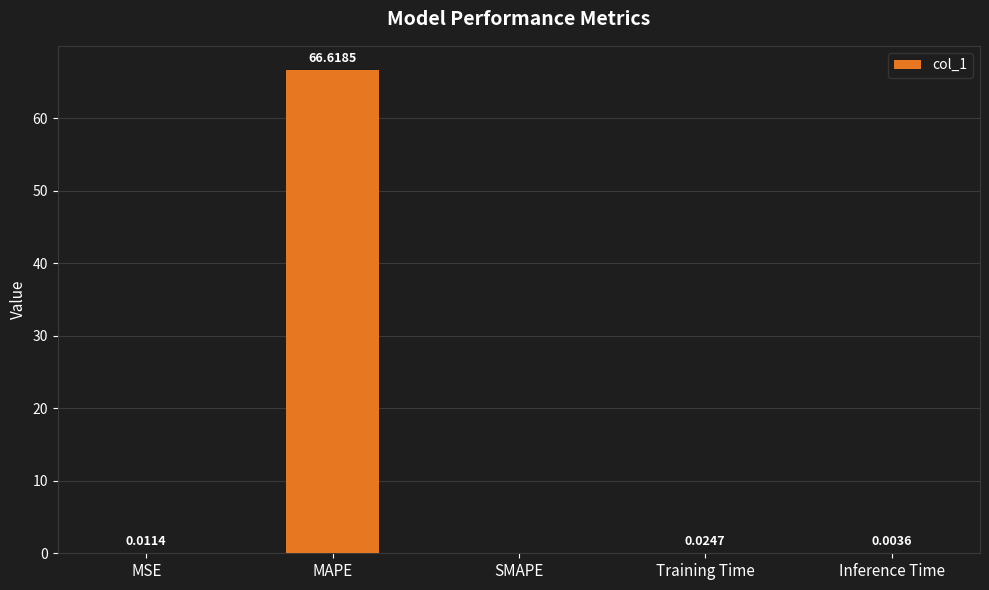

Between SMAPE and Inference Time, which is larger?

Inference Time